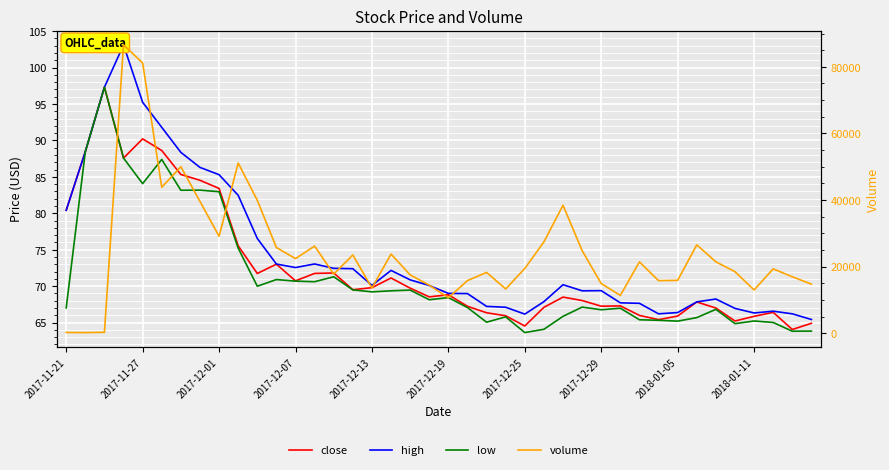

Reading right to left, transcribe all the data shown in this chart.

close: 64.9	64.1	66.4	65.9	65.2	67.0	67.8	65.9	65.4	66.0	67.3	67.3	68.0	68.5	67.1	64.5	65.9	66.3	67.2	68.8	68.5	69.7	71.1	69.8	69.5	71.8	71.8	70.7	73.0	71.7	75.5	83.4	84.5	85.3	88.6	90.2	87.6	97.3	88.5	80.4
high: 65.4	66.2	66.6	66.3	66.9	68.2	67.8	66.4	66.2	67.6	67.7	69.4	69.4	70.2	67.9	66.2	67.1	67.2	69.0	69.0	70.1	70.9	72.2	70.1	72.4	72.4	73.0	72.6	73.0	76.6	82.5	85.3	86.3	88.4	91.8	95.2	103.1	97.3	88.5	80.4
low: 63.8	63.8	65.0	65.2	64.9	66.8	65.7	65.2	65.3	65.4	67.0	66.8	67.1	65.9	64.1	63.6	65.8	65.1	67.1	68.4	68.1	69.5	69.4	69.2	69.5	71.3	70.6	70.7	70.9	70.0	75.2	83.0	83.2	83.2	87.4	84.1	87.6	97.3	88.5	67.0
volume: 14755.0	16973.0	19348.0	13012.0	18497.0	21456.0	26552.0	15895.0	15818.0	21443.0	11374.0	14925.0	24827.0	38453.0	27436.0	19460.0	13311.0	18280.0	15823.0	10669.0	14452.0	17537.0	23782.0	13612.0	23517.0	17765.0	26184.0	22422.0	25754.0	39933.0	51122.0	29143.0	39599.0	50003.0	43850.0	81169.0	86580.0	299.0	218.0	246.0